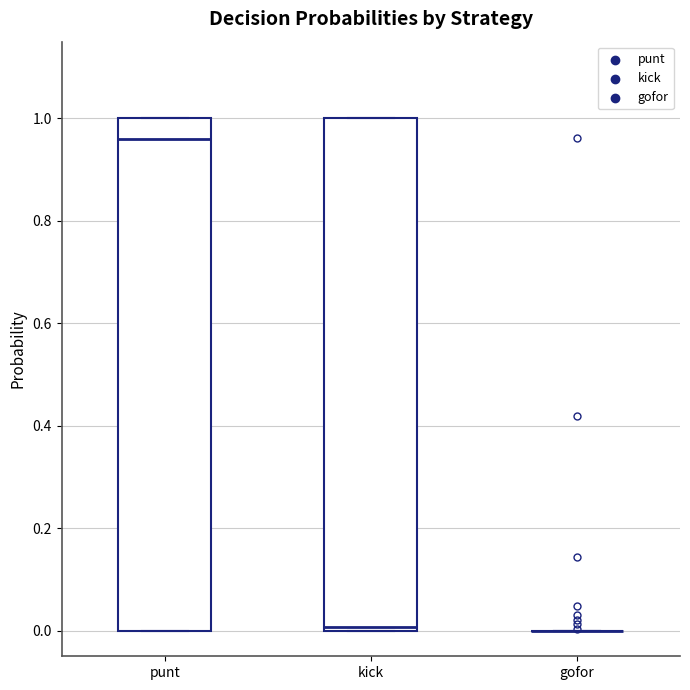

Reading left to right, transcribe this box plot: for each box, give where its median line is, the range the box spans, and where its two whiskers end, as read against the y-axis. The values are not printed on the chart, so give them approximately, as read against the axis.

punt: median 0.96, box 0.00 to 1.00, whiskers 0.00 to 1.00
kick: median 0.00 (just above the box's lower edge), box 0.00 to 1.00, whiskers 0.00 to 1.00
gofor: box collapsed to a line at 0.00, whiskers 0.00 to 0.00